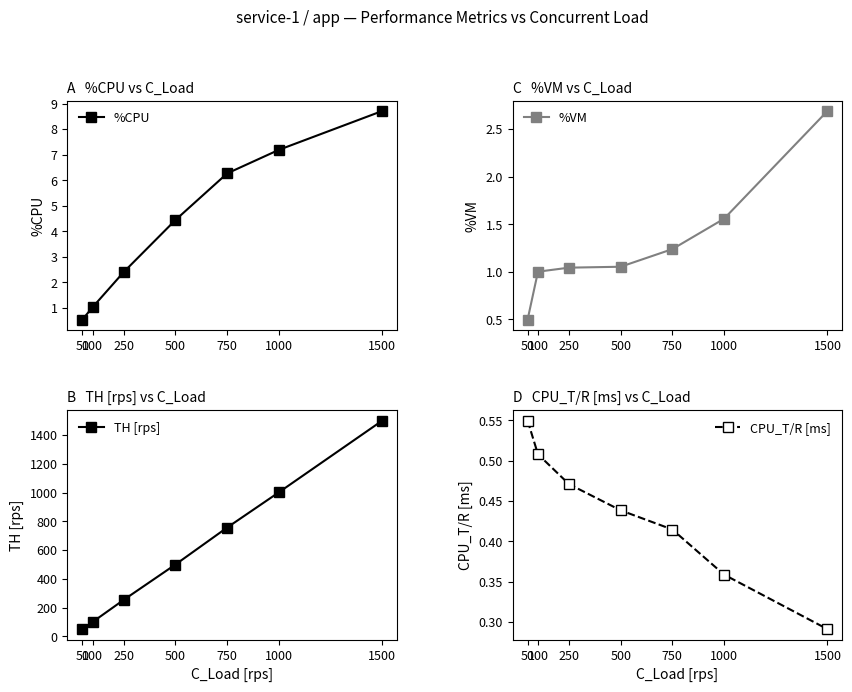

True or false: %CPU and %VM cross at least once.

False